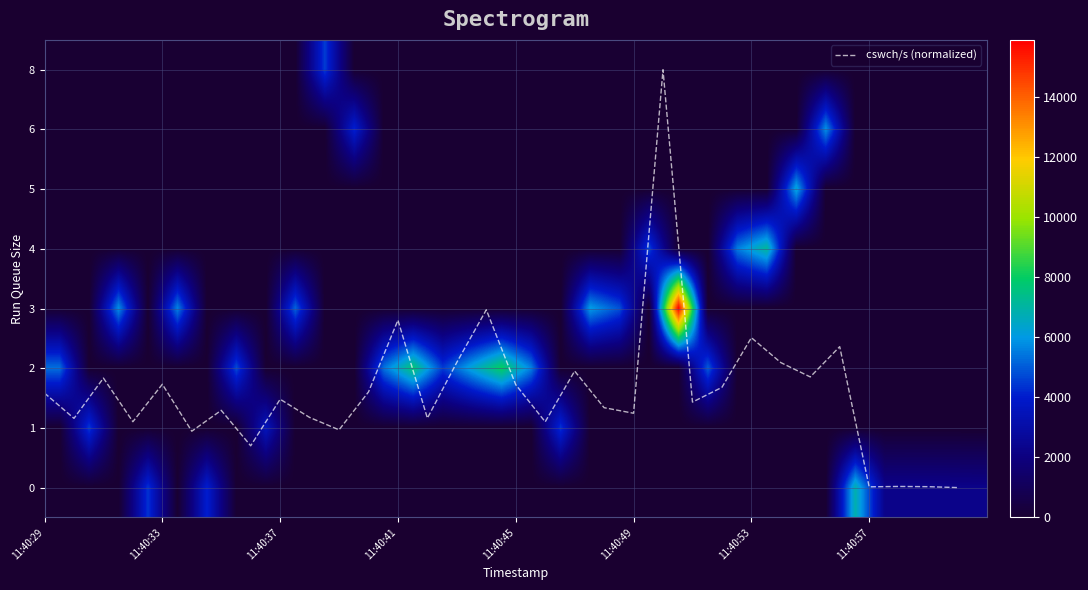

The value of row_6 at 26 is 10027.6. True or false?

False